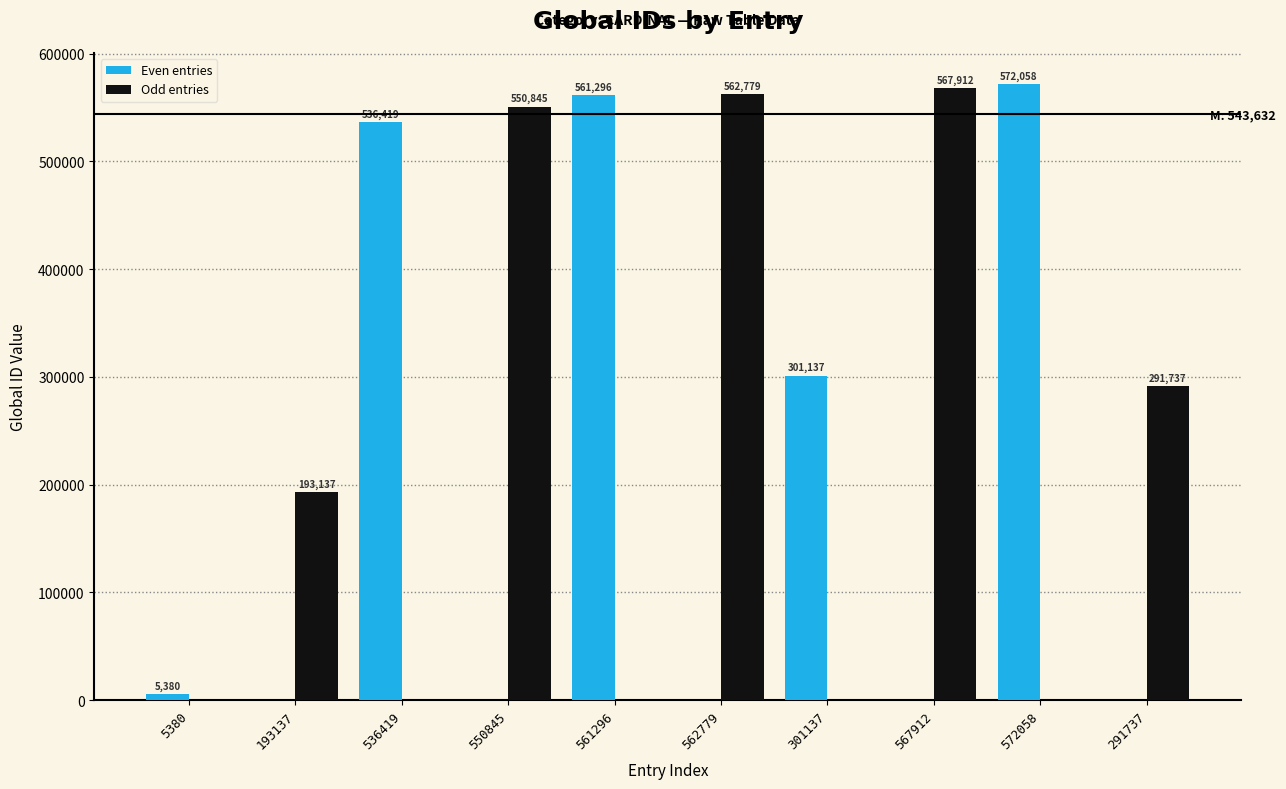

At which label is Even entries closest to 286029?

301137